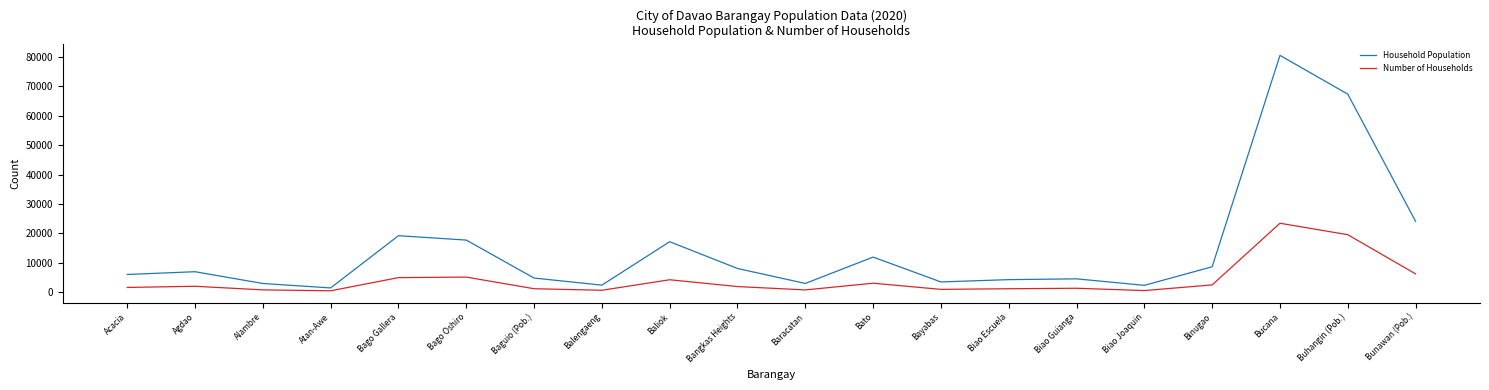

At Acacia, list the series in order from smallest to largest.

Number of Households, Household Population